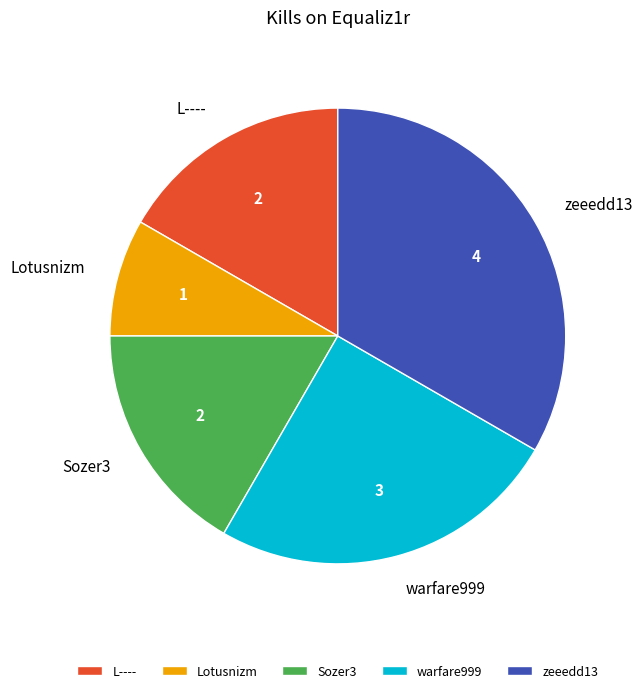

Count the number of slices in the pie.

5